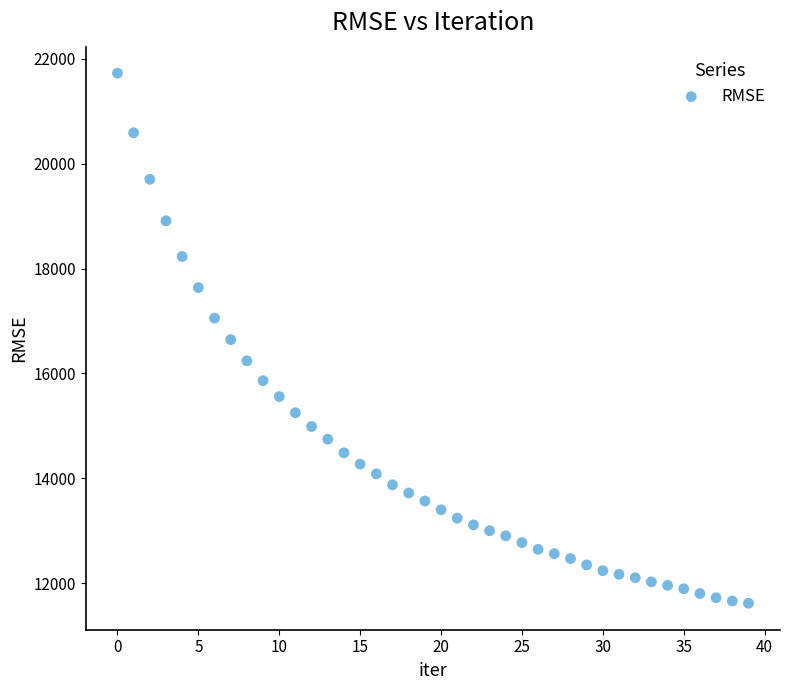

What is the range of Y values (max minus min)?

10111.3